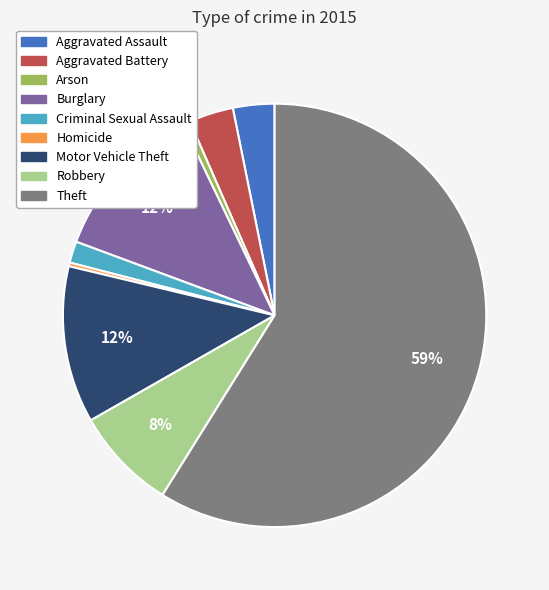

Which slice is the largest?

Theft